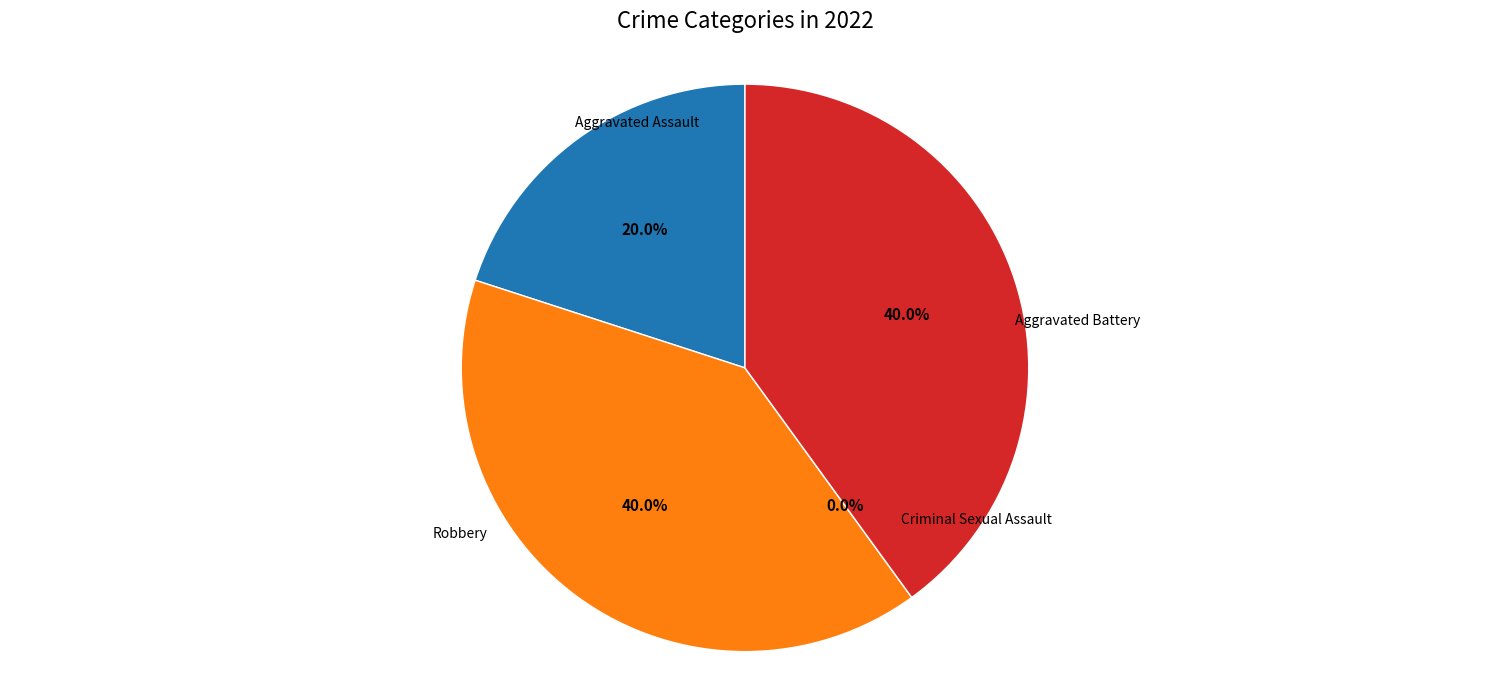

The Aggravated Assault slice represents 9% of the pie. True or false?

False